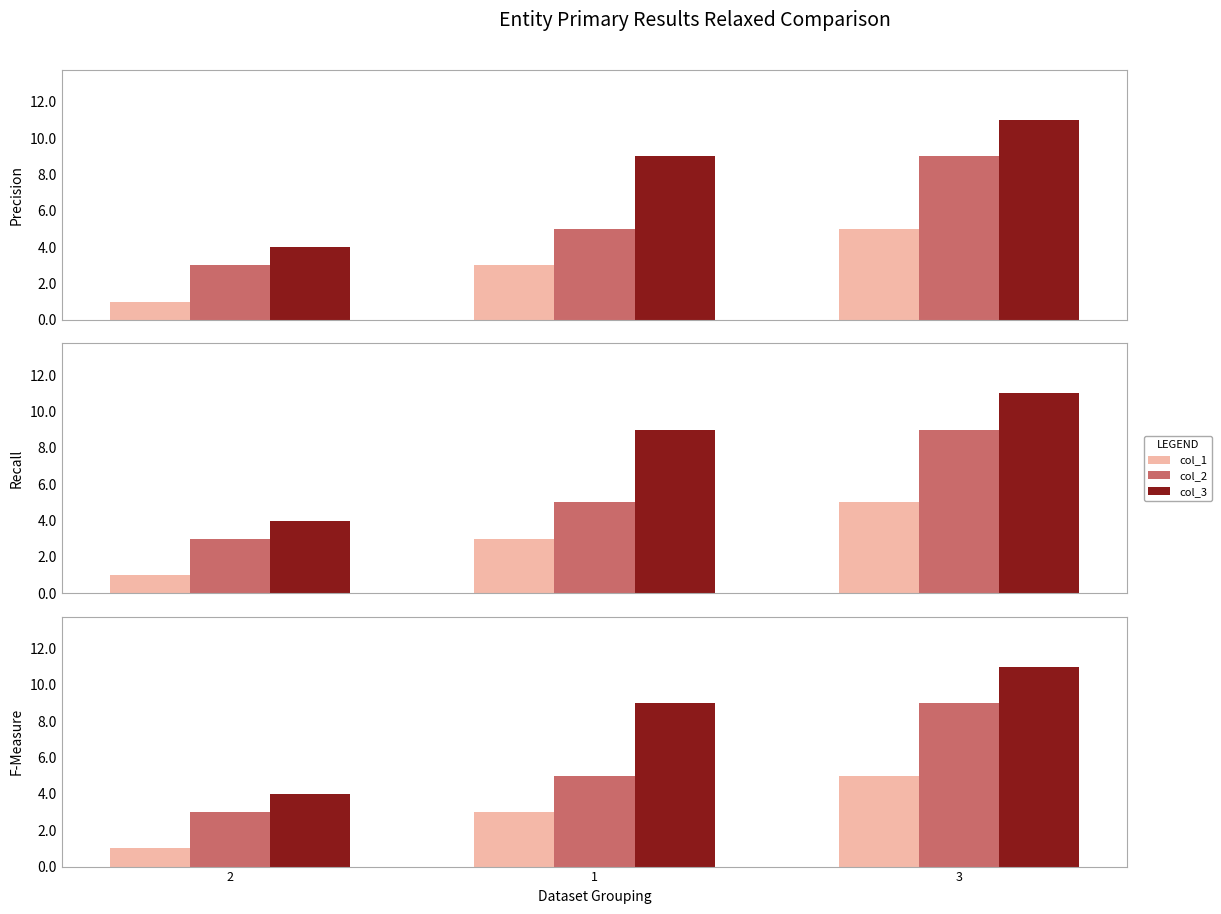

What is the average value of the col_3 series?

8